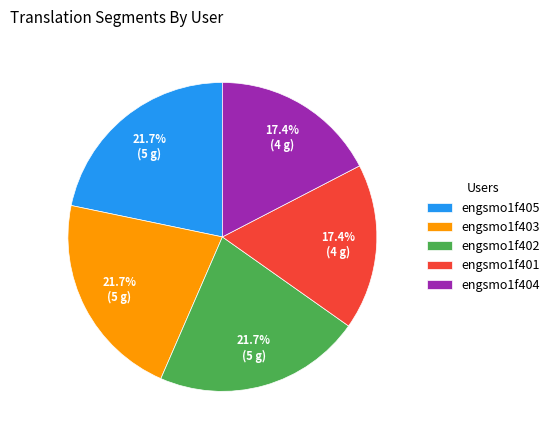

Is engsmo1f404 the majority of the pie?

No